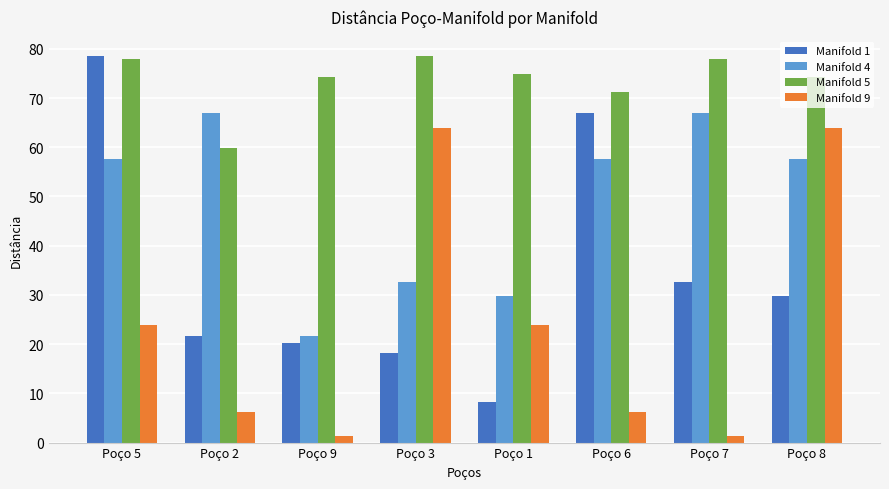

Which series has the largest range (max minus min)?

Manifold 1